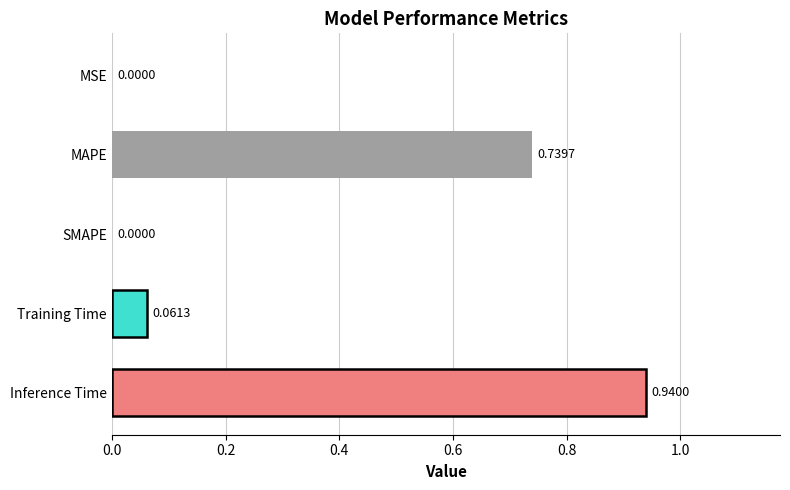

Between MAPE and MSE, which is larger?

MAPE